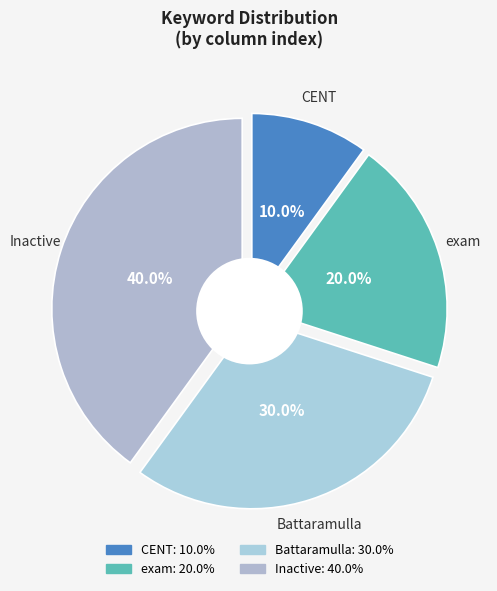

Combined, what portion of the pie is CENT and Inactive?

50.0%